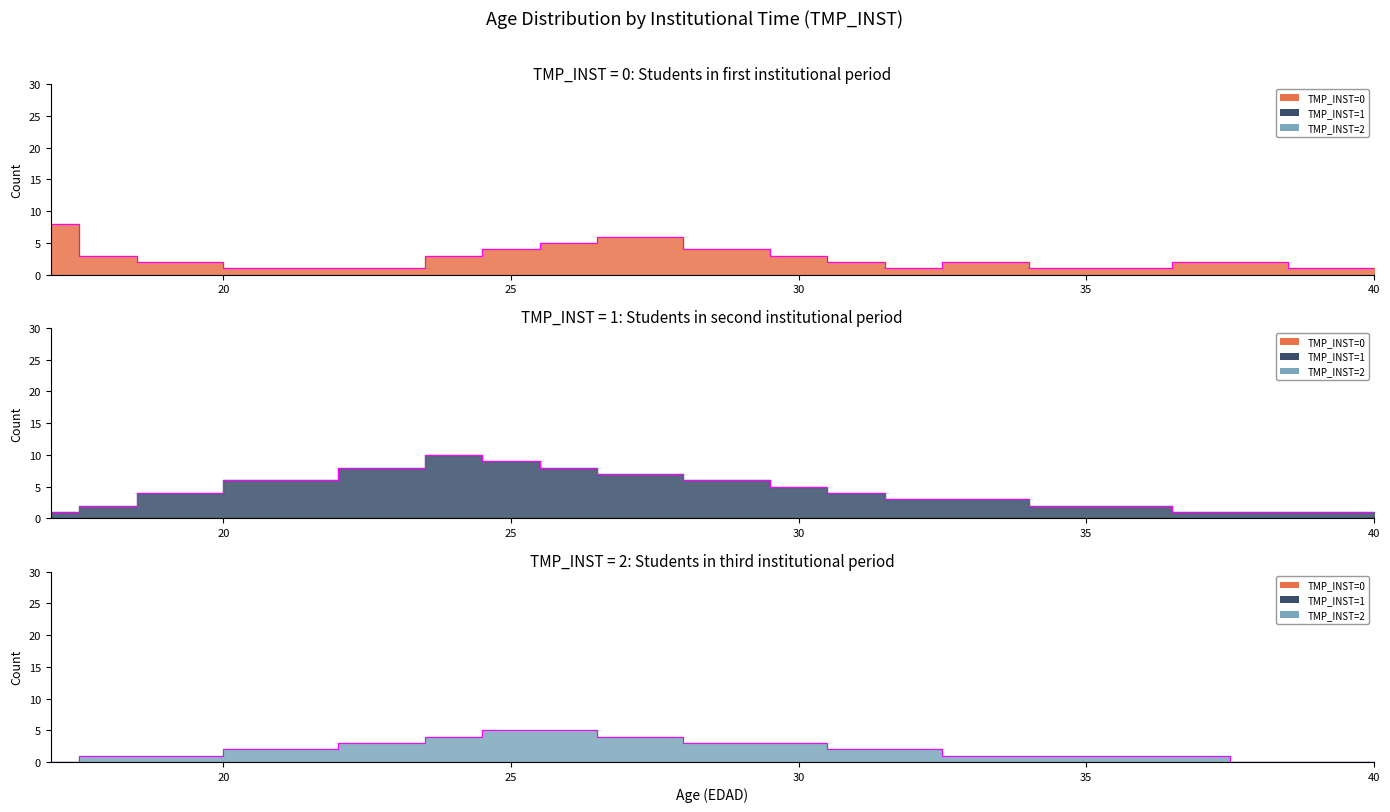

Is it true that TMP_INST=2 equals 1 at 36?

False